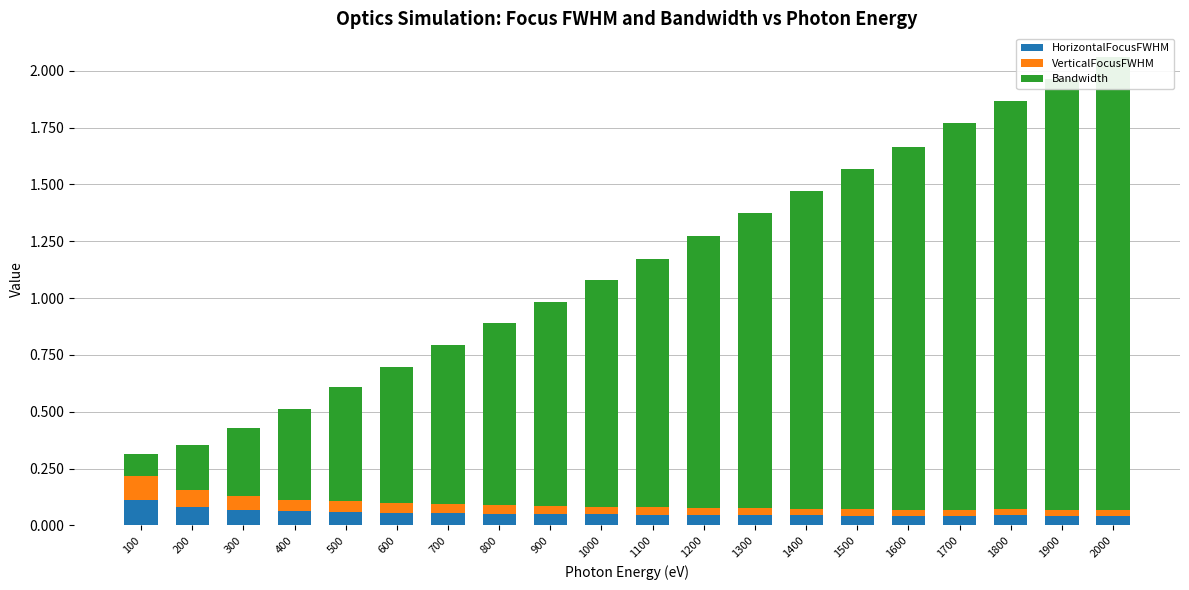

What is the total value across all series at 1800?

1.9